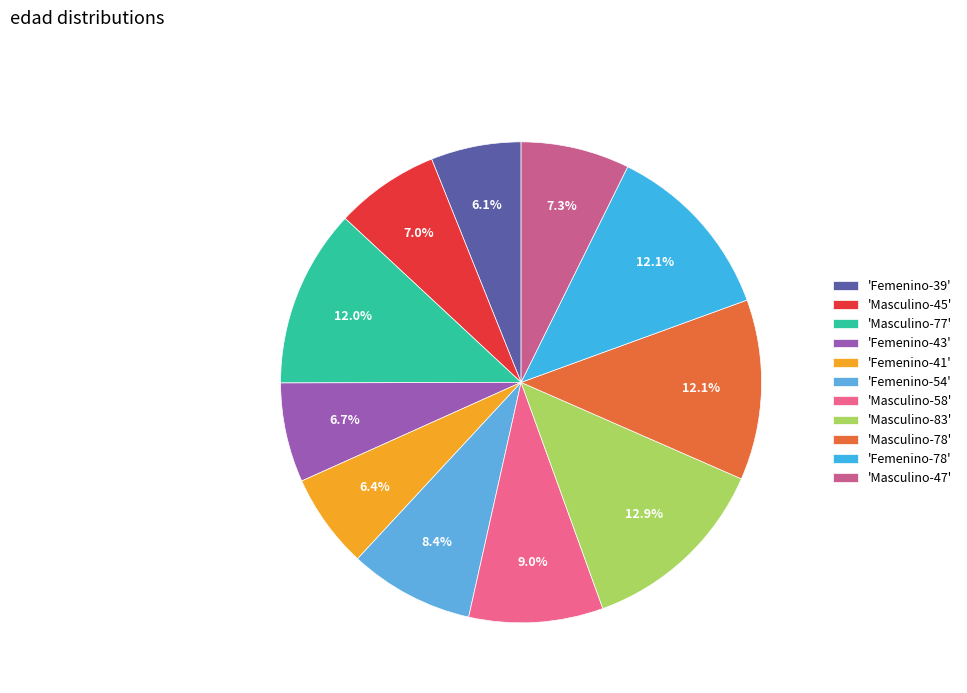

How many slices are in this pie chart?

11